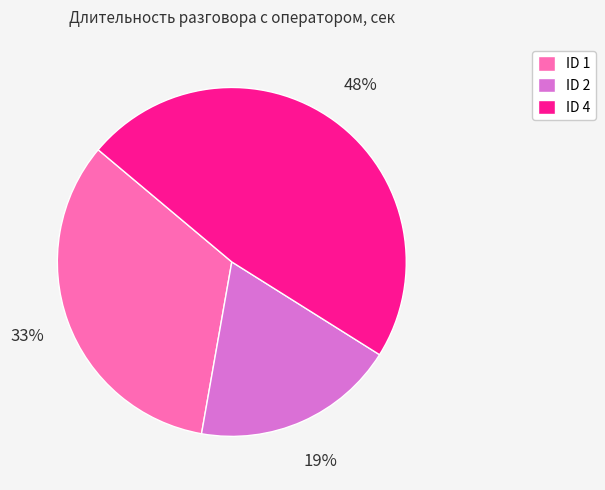

Rank the categories by value from highest to lowest.

ID 4, ID 1, ID 2